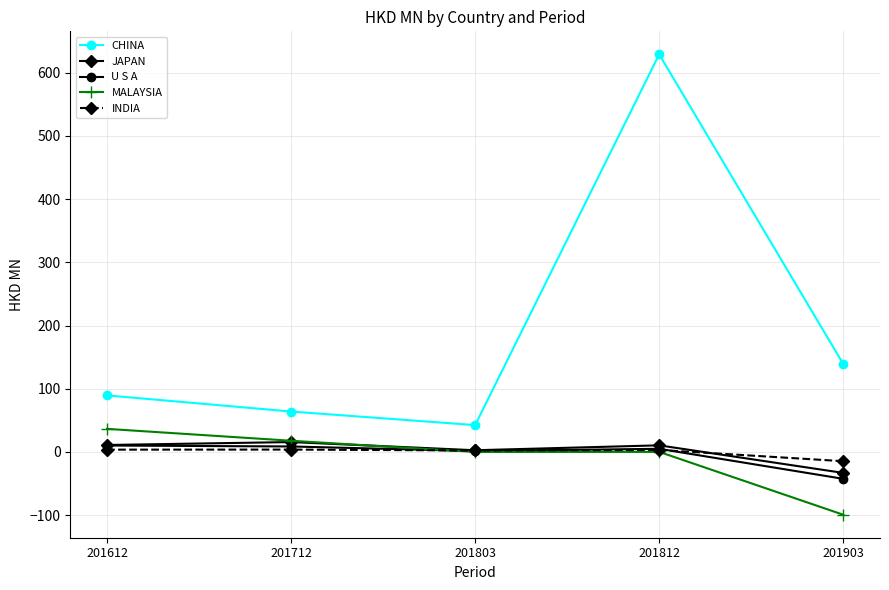

Is this an area chart (filled region under the line)?

No